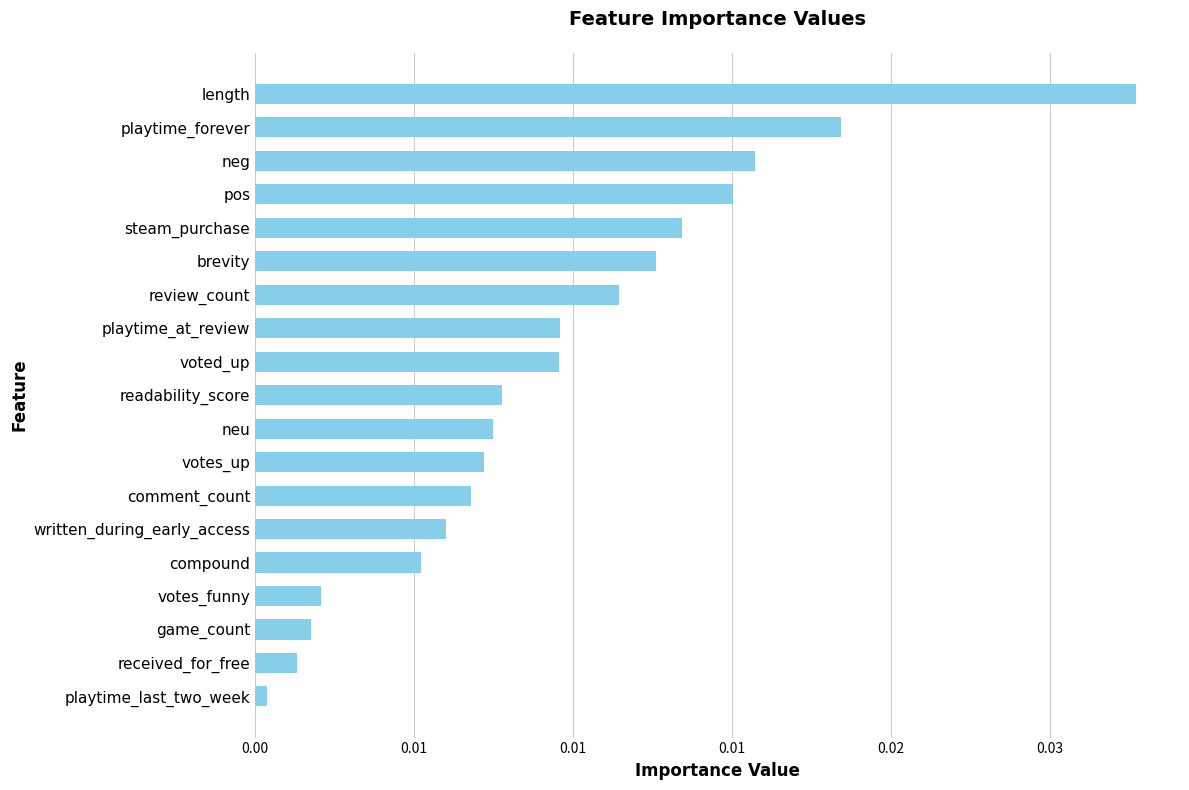

Are the bars horizontal?

Yes